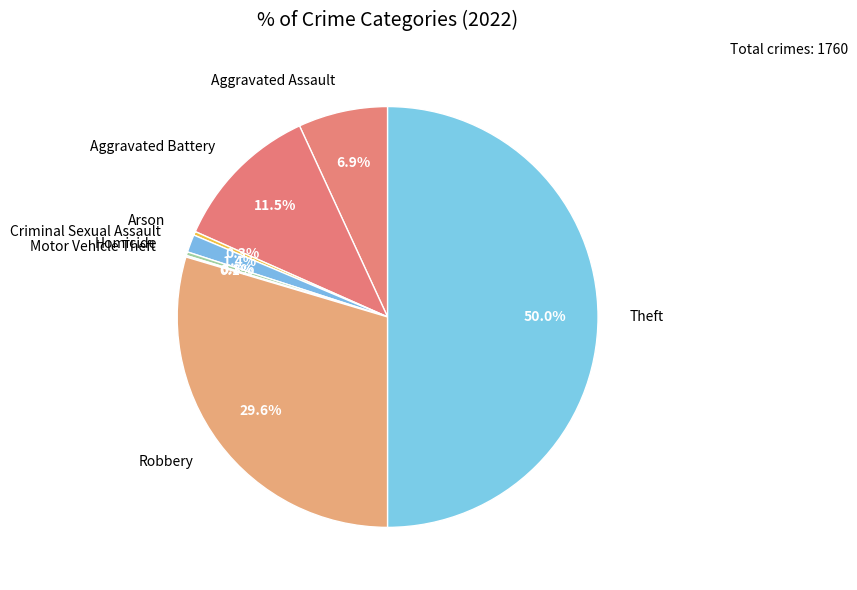

Which slice is the largest?

Theft